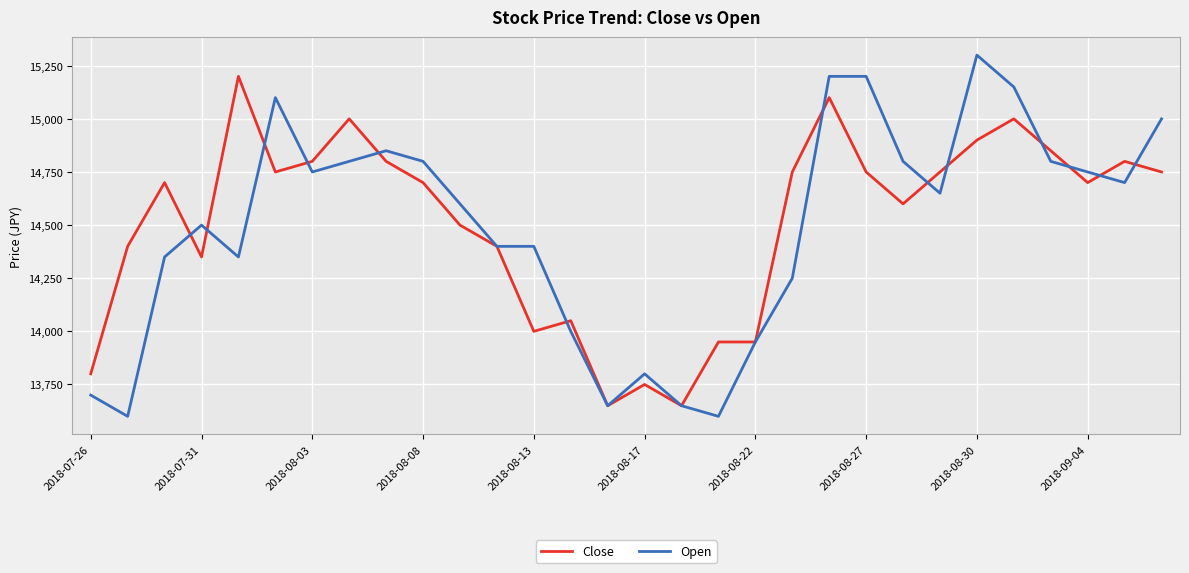

Rank the series by their maximum value, from lowest to highest.

Close, Open